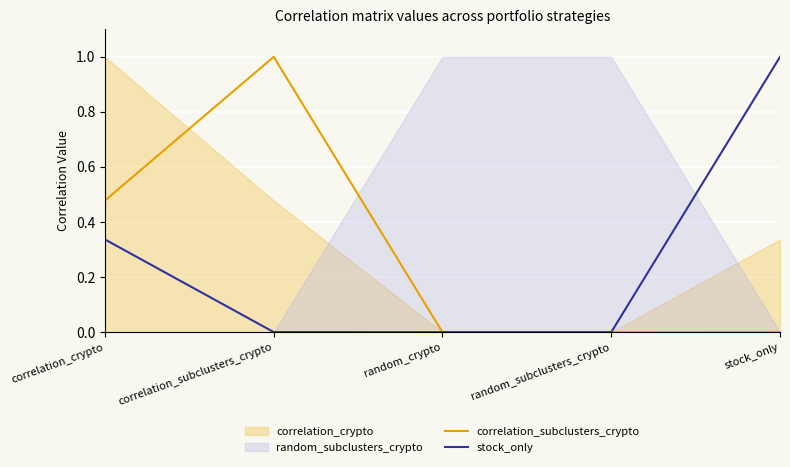

What is the average value of the stock_only series?

0.3